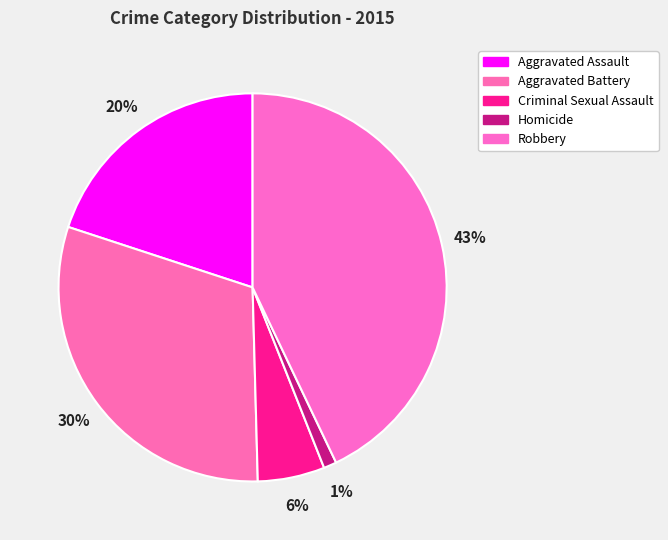

True or false: Robbery accounts for 34% of the total.

False